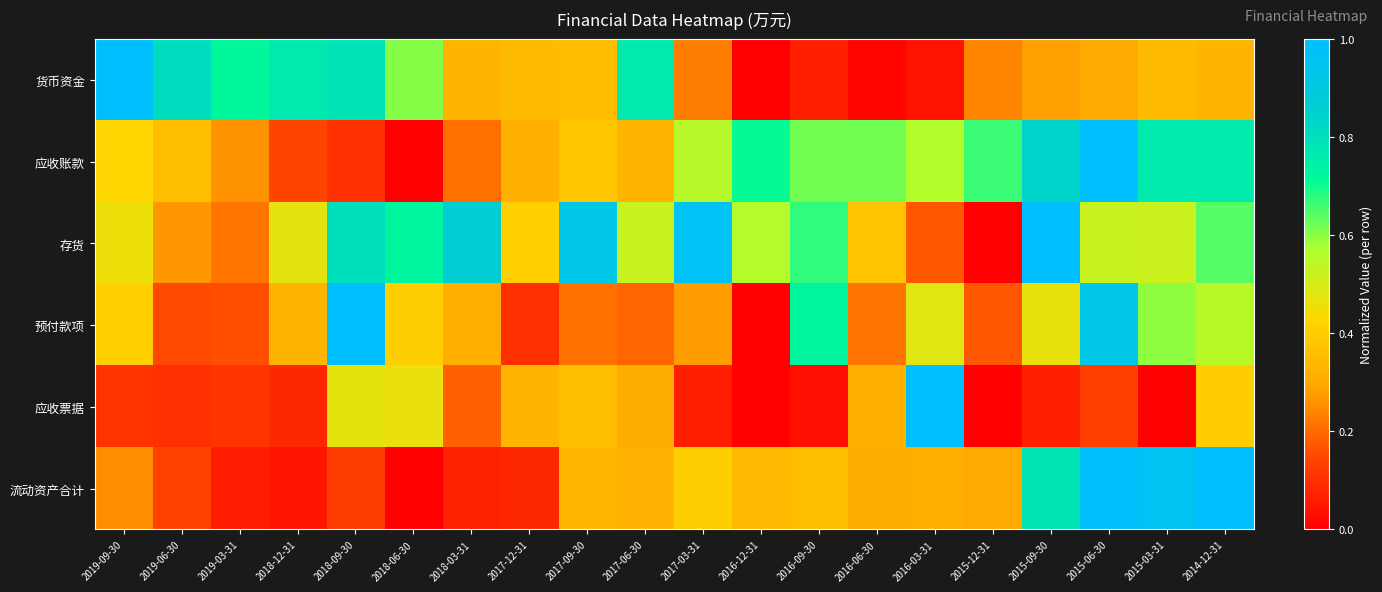

What is the total value across all series at 2014-12-31?

3.7